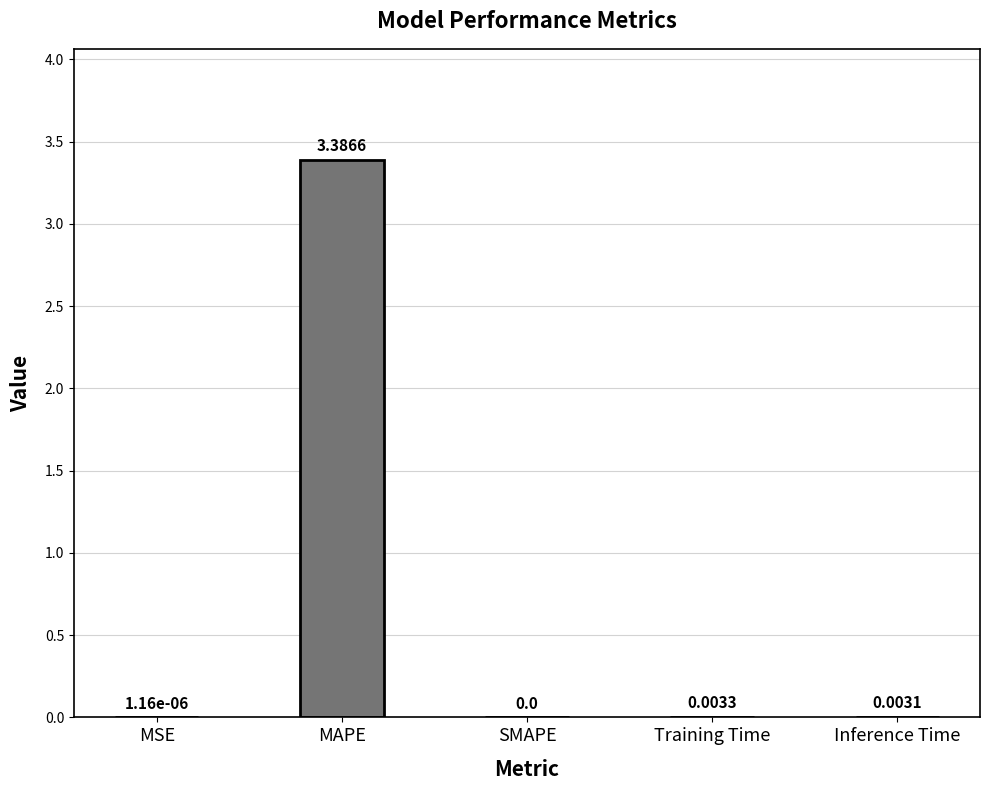

What is the change in value from MAPE to Training Time?

-3.4